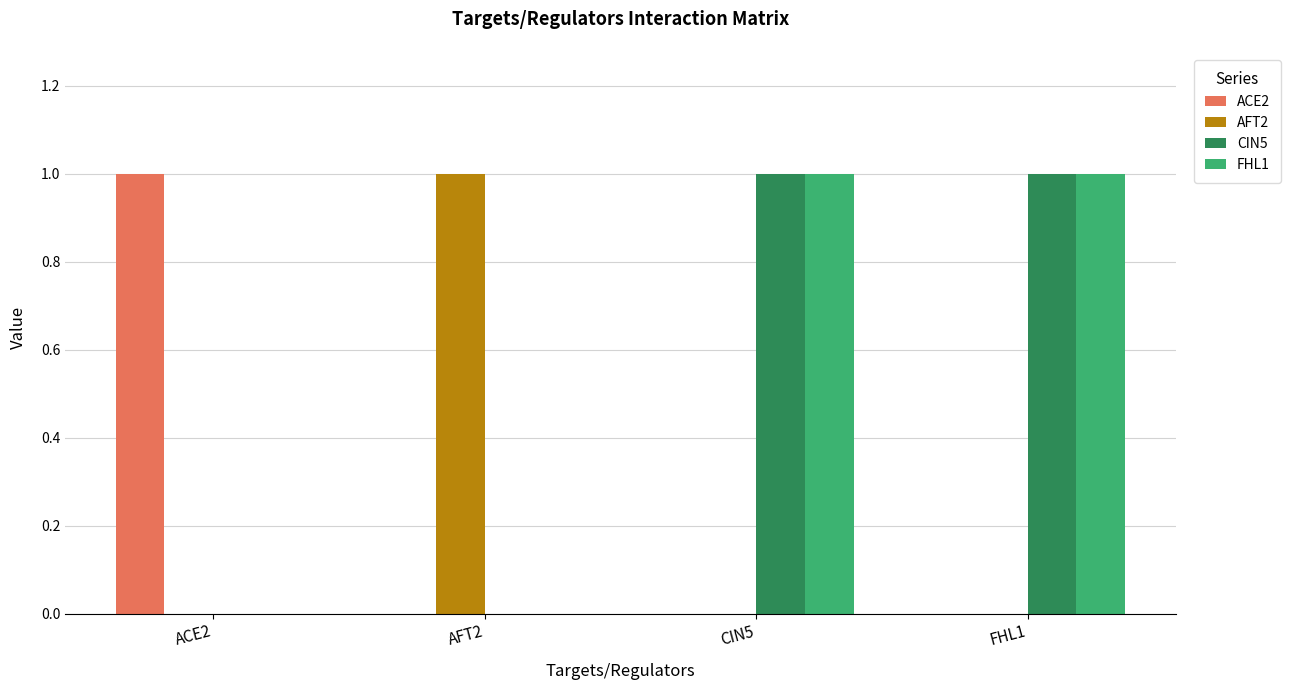

The CIN5 series shows 1 at AFT2. True or false?

False